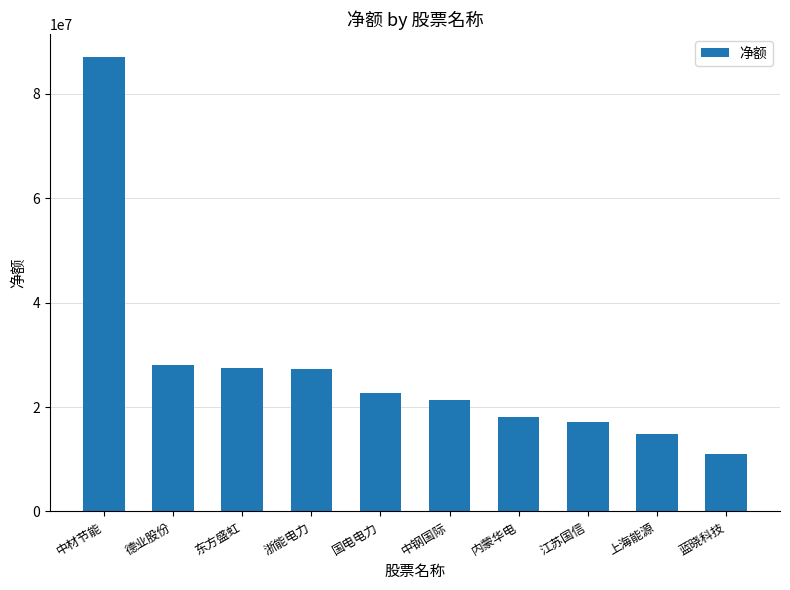

How many data points are less than 22688724?

5